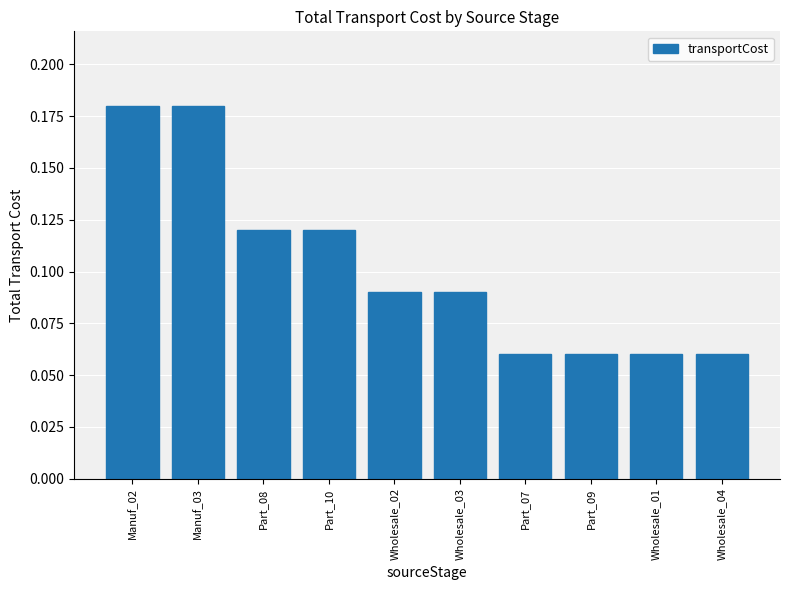

What position from the right is Wholesale_03?

5